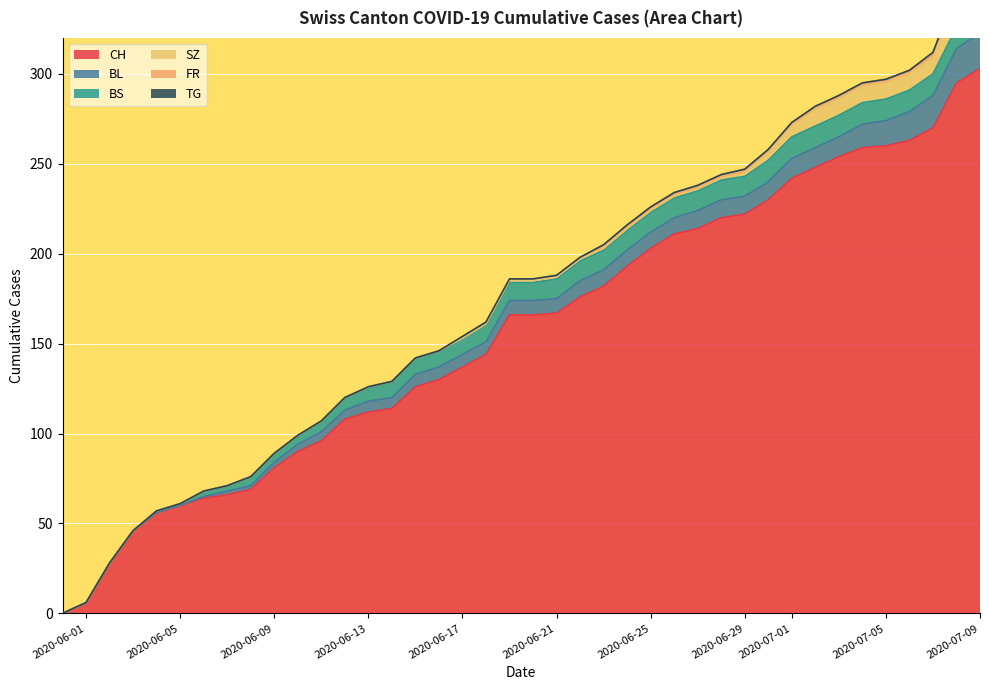

At which label does CH first exceed 166?

21